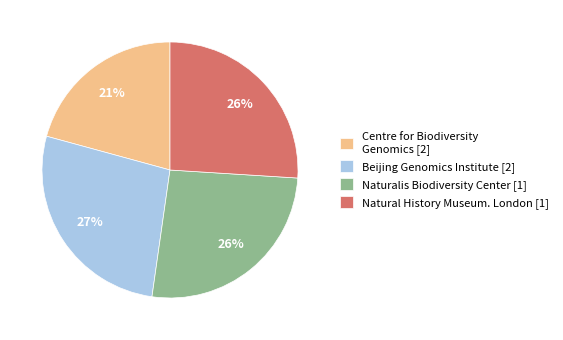

What is the ratio of the value at Naturalis Biodiversity Center [1] to the value at Beijing Genomics Institute [2]?

1.0